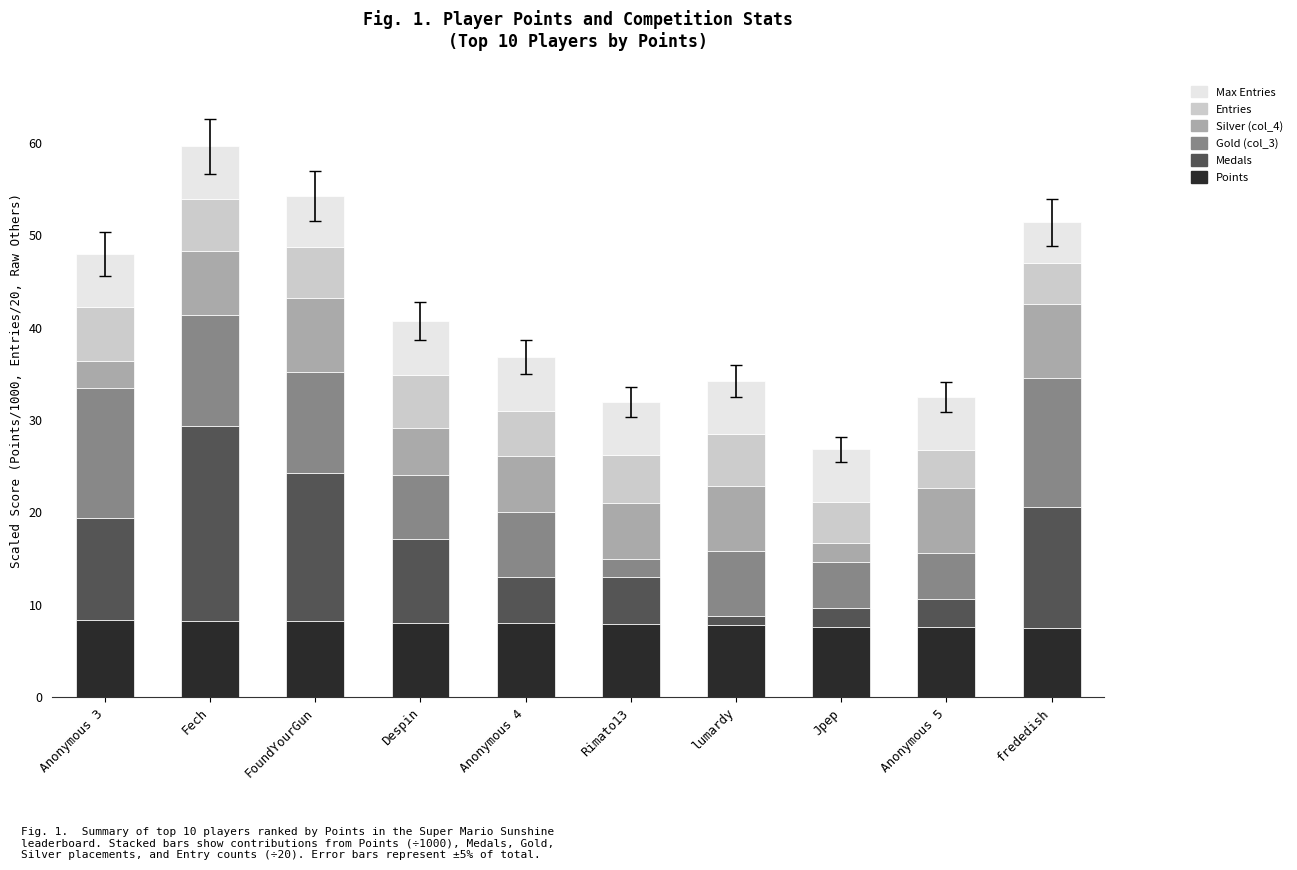

Is it true that Points equals 7.6 at Anonymous 5?

True